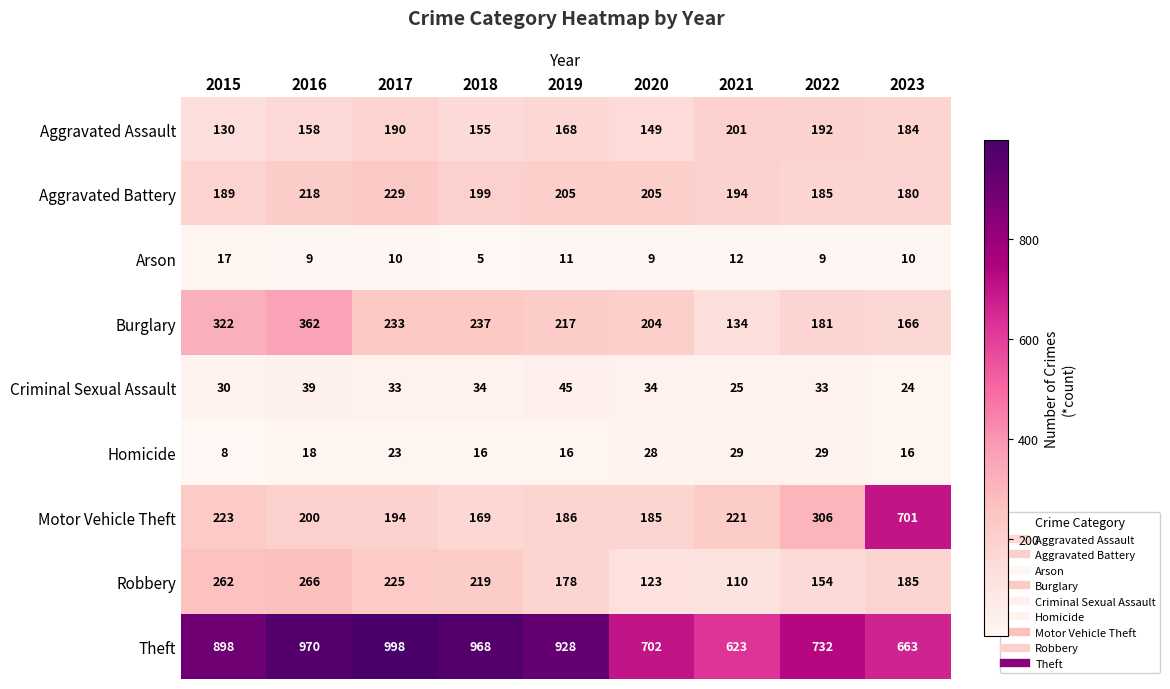

What is the difference between the highest and lowest values at 2017?

988